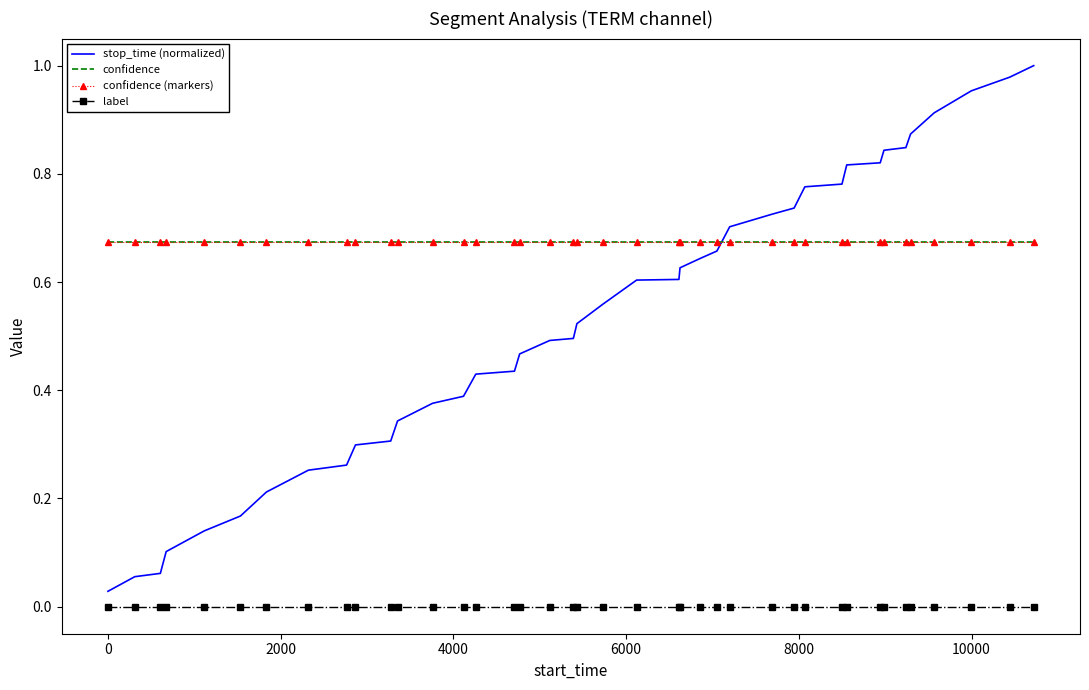

Is this an area chart (filled region under the line)?

No